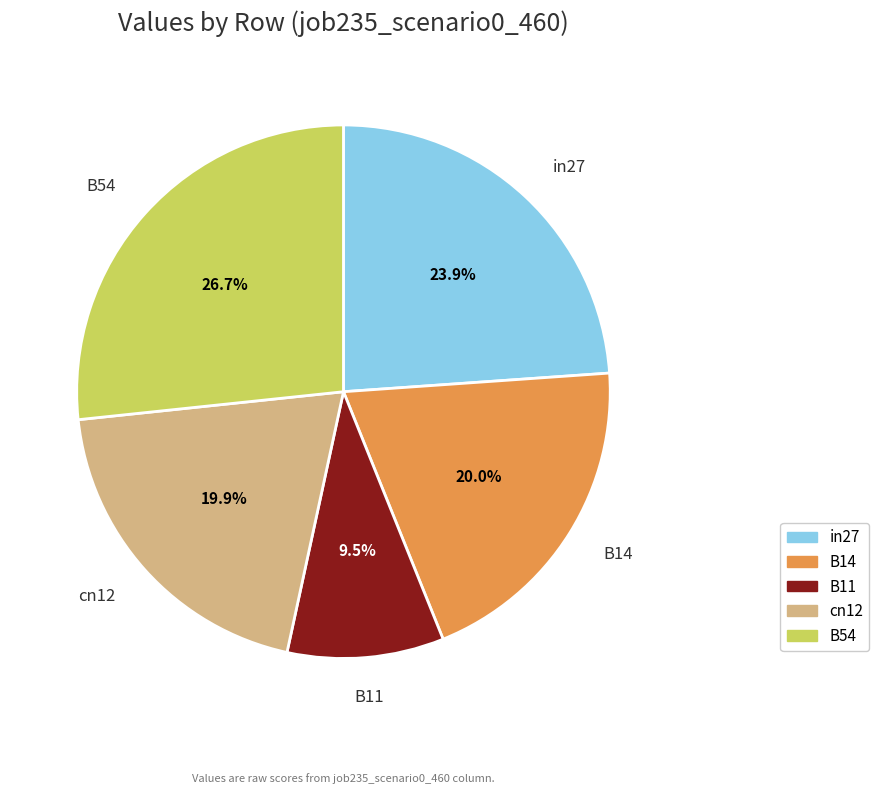

To the nearest percent, what percentage of the pie is B14?

20%